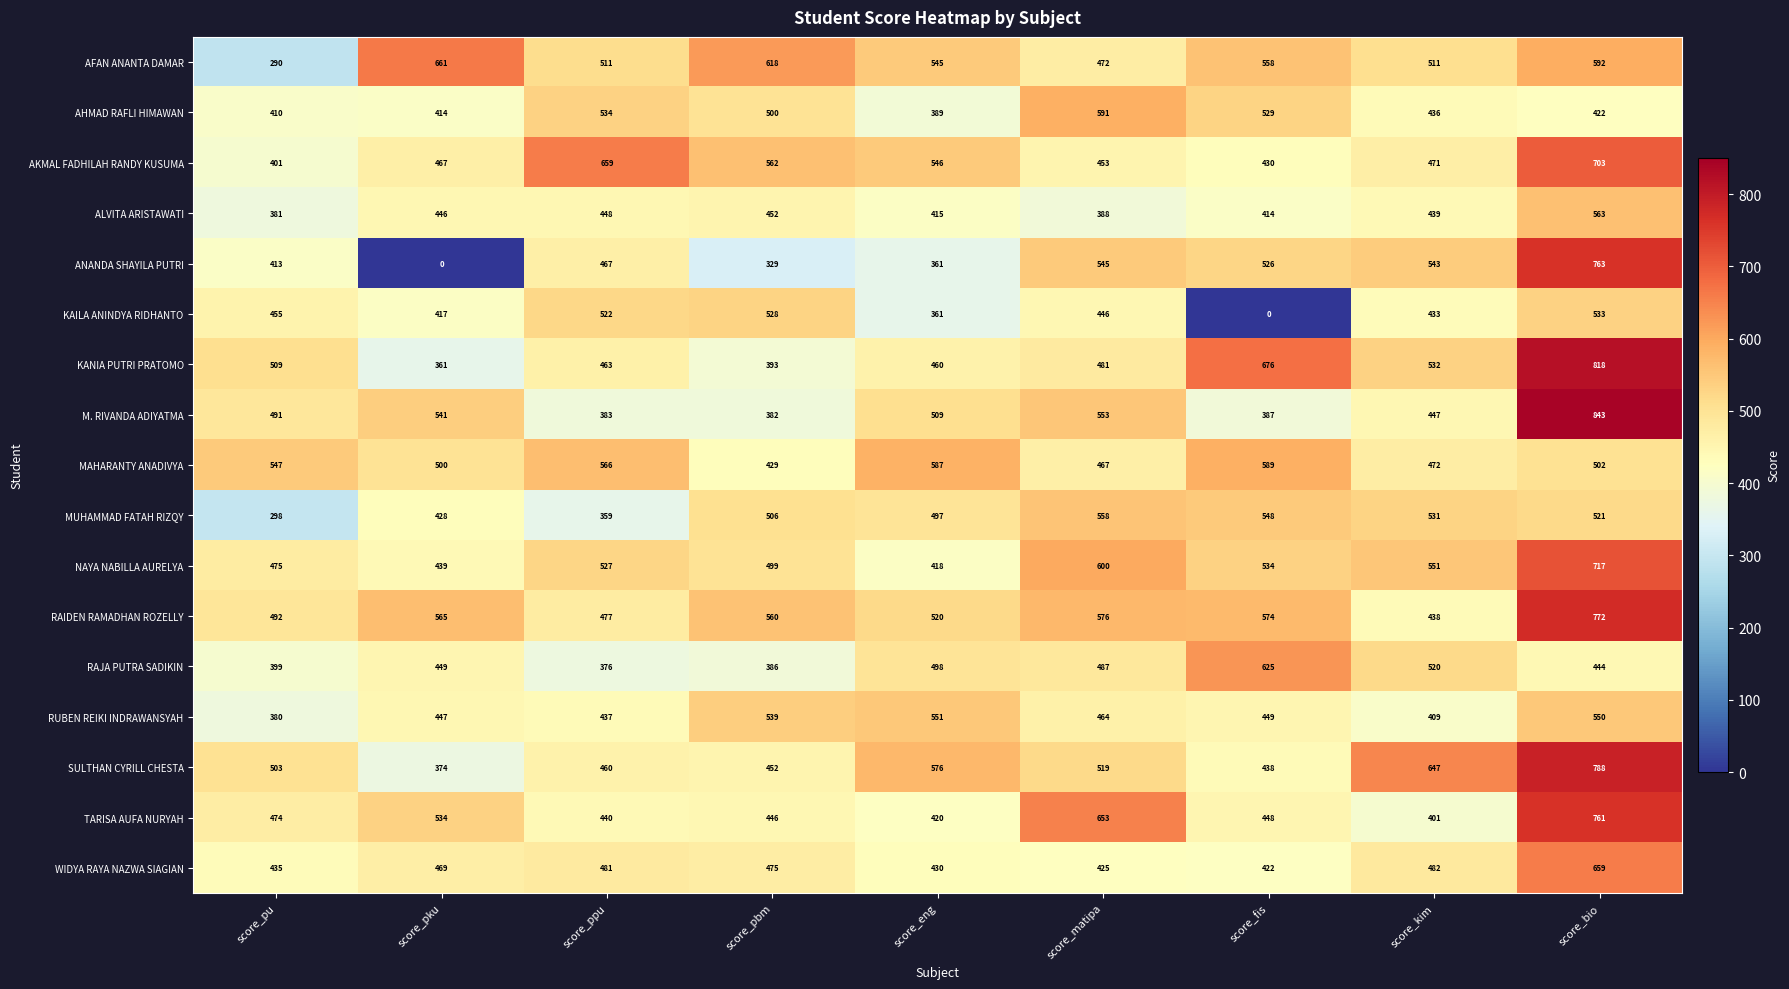

Rank the series by their maximum value, from lowest to highest.

KAILA ANINDYA RIDHANTO, RUBEN REIKI INDRAWANSYAH, MUHAMMAD FATAH RIZQY, ALVITA ARISTAWATI, MAHARANTY ANADIVYA, AHMAD RAFLI HIMAWAN, RAJA PUTRA SADIKIN, WIDYA RAYA NAZWA SIAGIAN, AFAN ANANTA DAMAR, AKMAL FADHILAH RANDY KUSUMA, NAYA NABILLA AURELYA, TARISA AUFA NURYAH, ANANDA SHAYILA PUTRI, RAIDEN RAMADHAN ROZELLY, SULTHAN CYRILL CHESTA, KANIA PUTRI PRATOMO, M. RIVANDA ADIYATMA